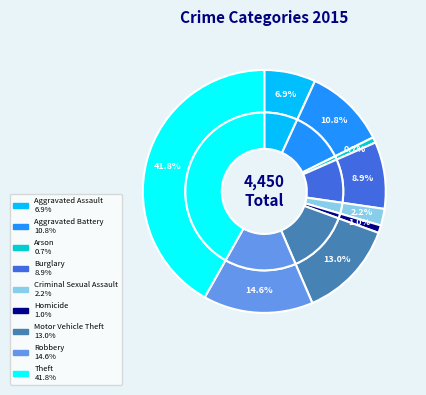

What is the smallest slice in the pie chart?

Arson